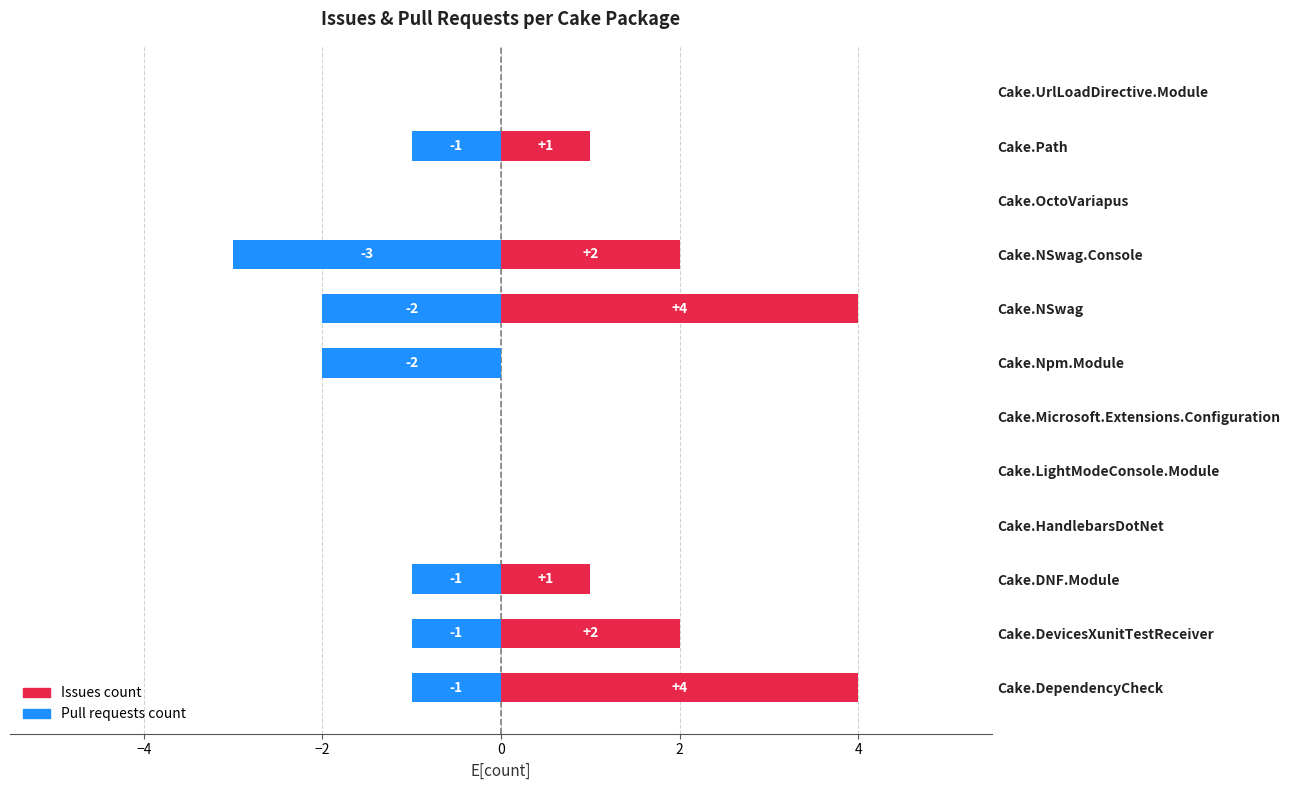

Rank the series by their maximum value, from highest to lowest.

Issues count, Pull requests count